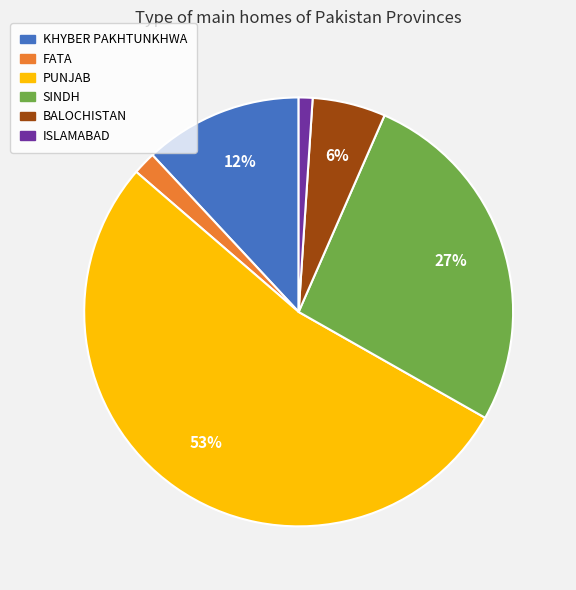

True or false: PUNJAB accounts for 53% of the total.

True